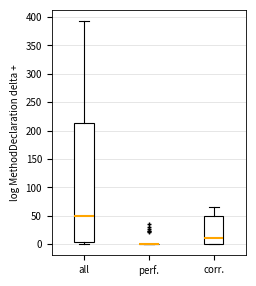

Reading left to right, read every box against the y-axis: the position of its median line, the range the box covers, and the ends of its whiskers. The values are not printed on the chart, so give them approximately, as read against the axis.

all: median 50, box 5 to 215, whiskers 0 to 395
perf.: box collapsed to a line at 0, whiskers 0 to 0
corr.: median 10, box 0 to 50, whiskers 0 to 65